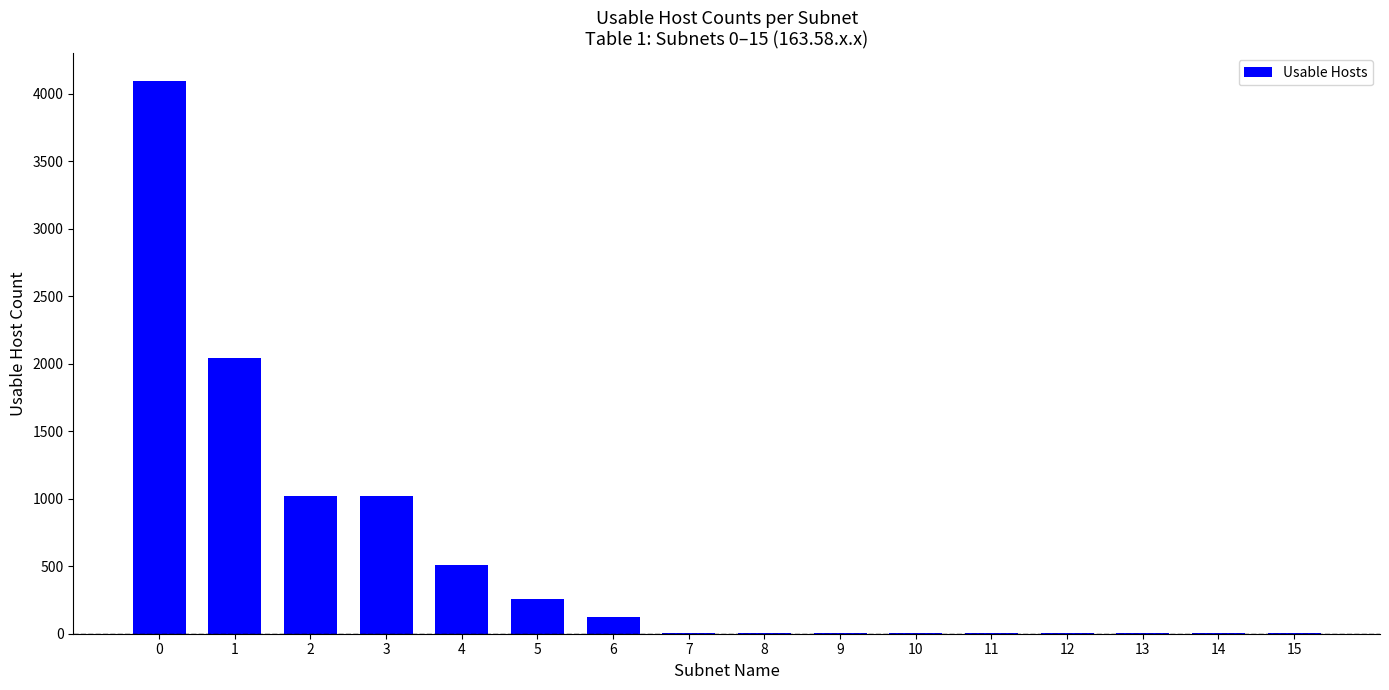

What is the maximum value shown in the chart?

4094